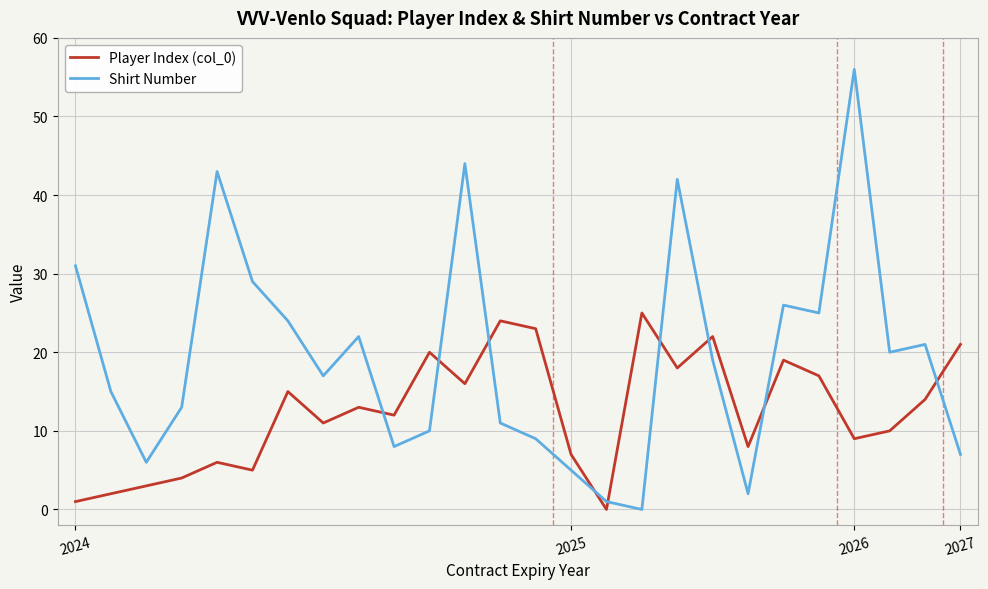

How many intersections are there between Player Index (col_0) and Shirt Number?

9